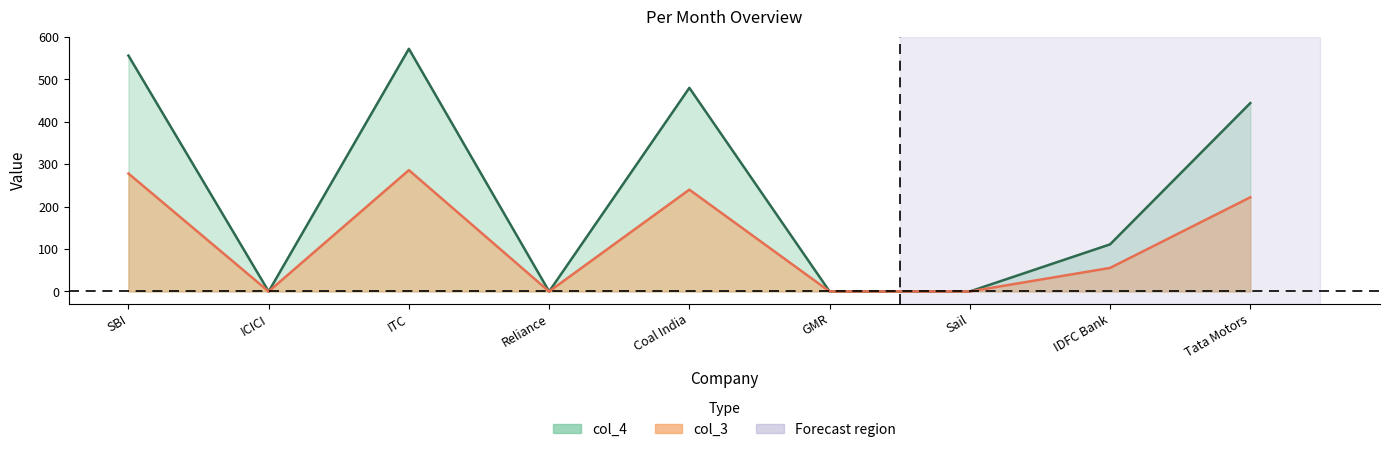

At which category does the chart reach its peak across all series?

ITC